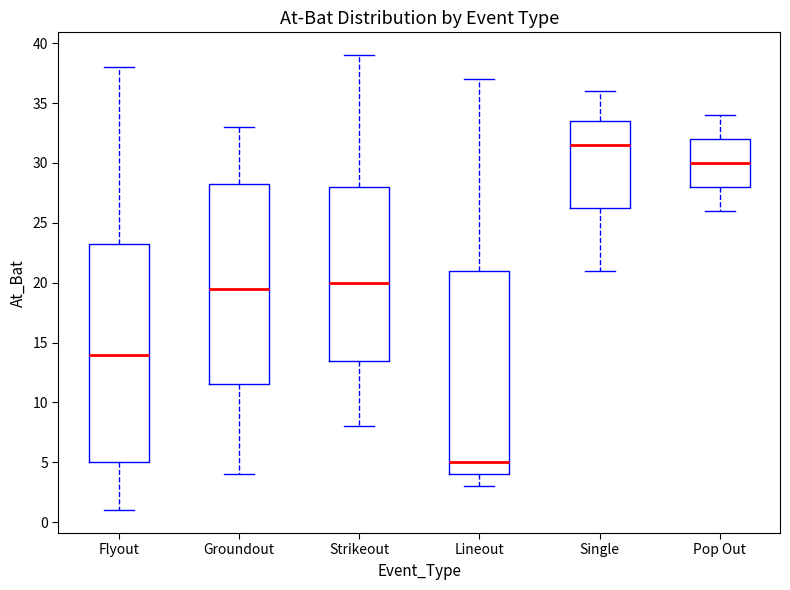

Where does the median line of the box for Flyout sit on the y-axis? The values are not printed on the chart, so give them approximately, as read against the axis.

14.0